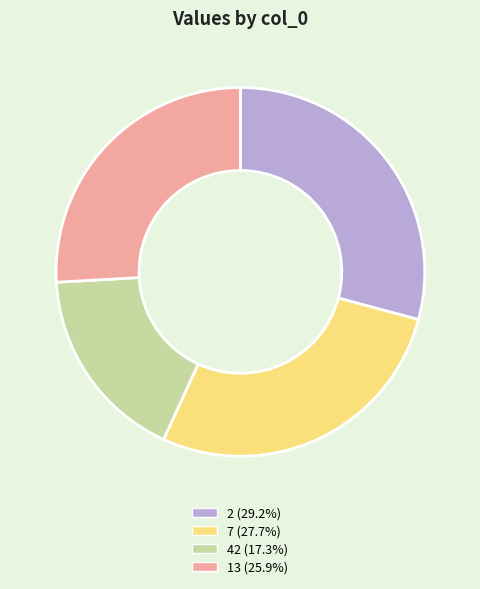

Is there any slice that represents more than half of the pie?

No